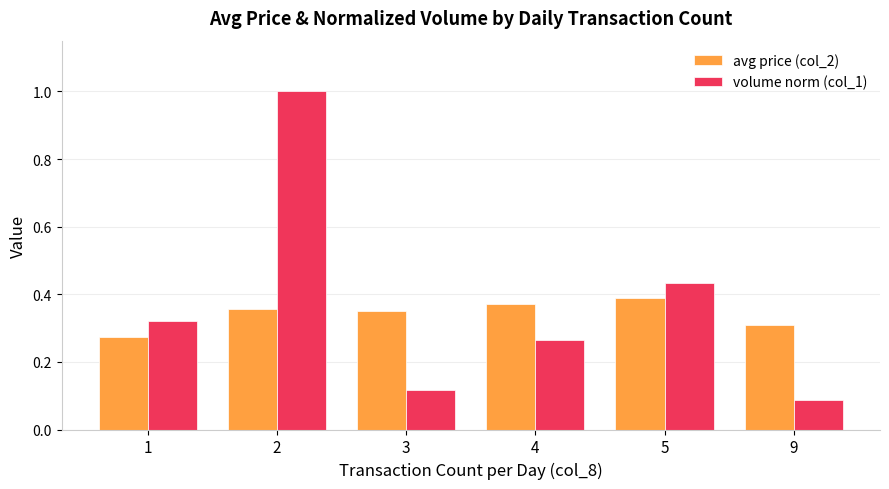

What is the sum of all volume norm (col_1) values?

2.2